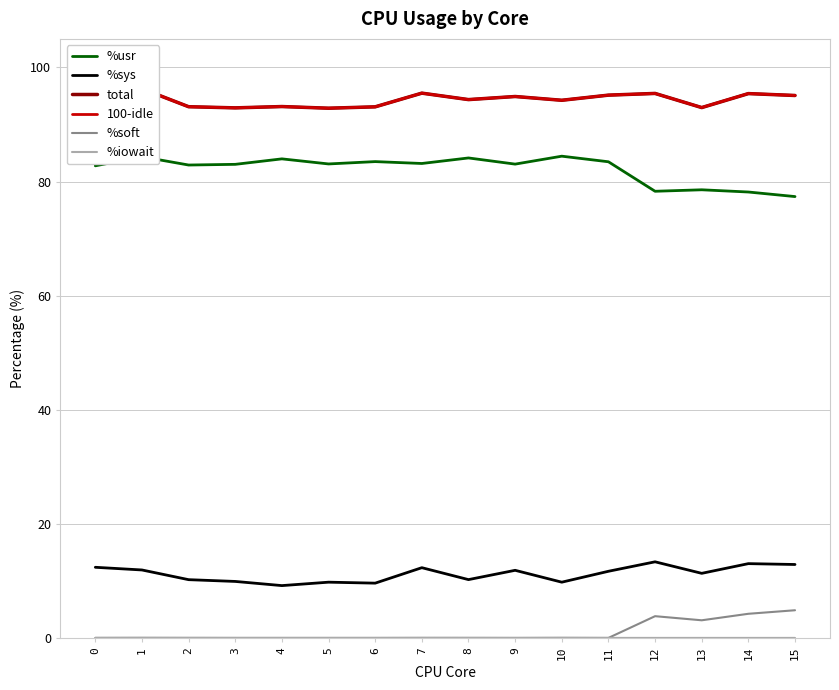

How many data points does each series have?

16